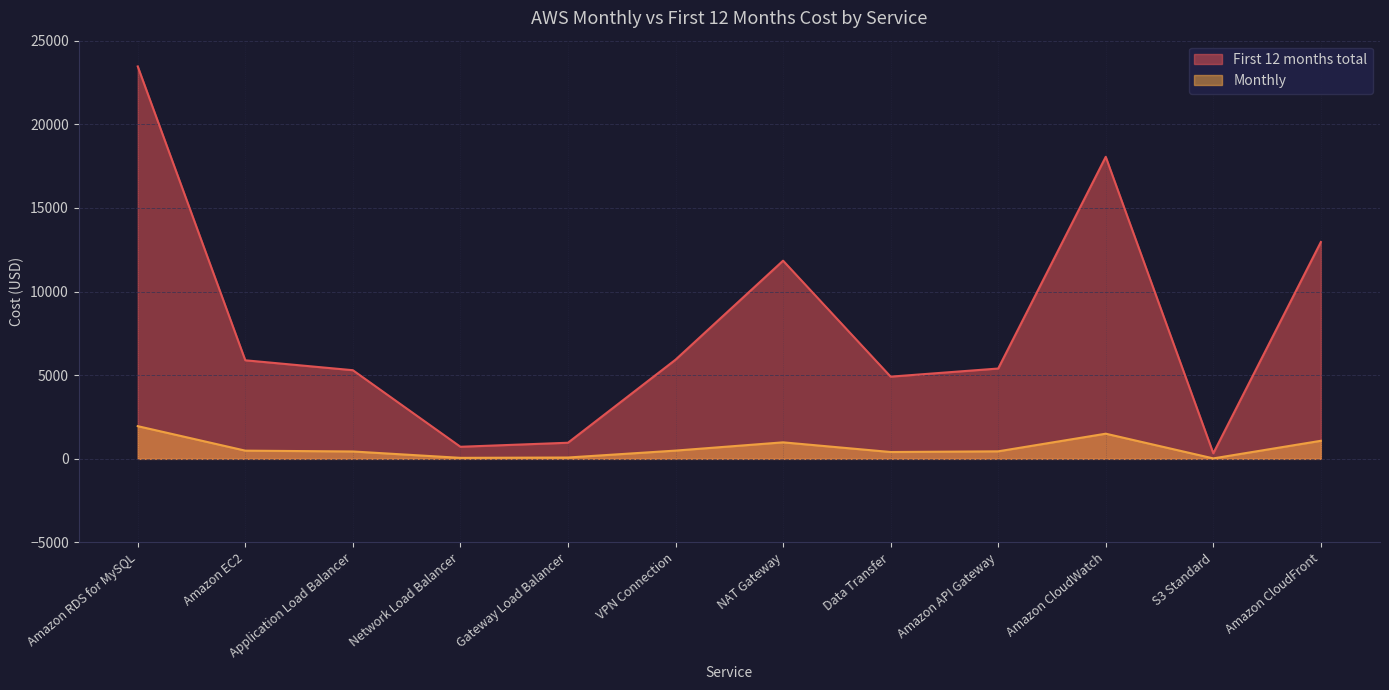

Is it true that Monthly equals 987.3 at NAT Gateway?

True